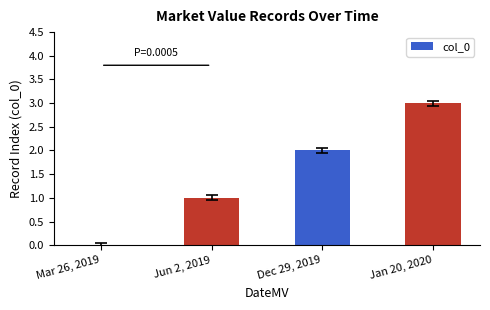

Reading left to right, transcribe all the data shown in this chart.

Mar 26, 2019=0	Jun 2, 2019=1	Dec 29, 2019=2	Jan 20, 2020=3